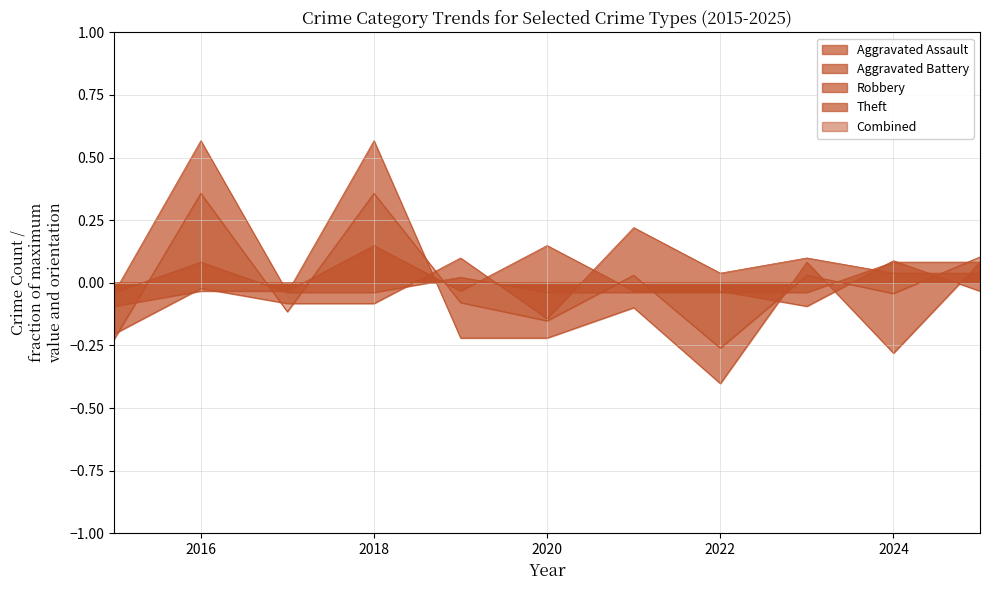

How many lines are shown in the chart?

5